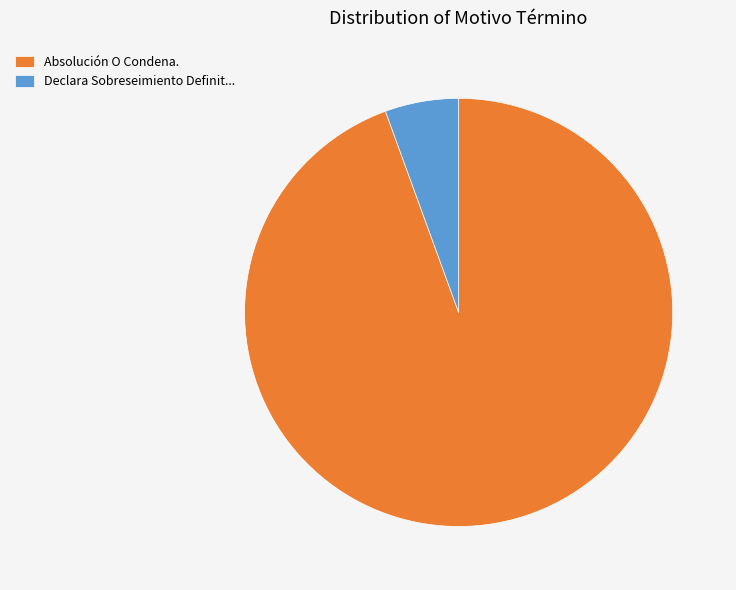

The Declara Sobreseimiento Definit... slice represents 12% of the pie. True or false?

False